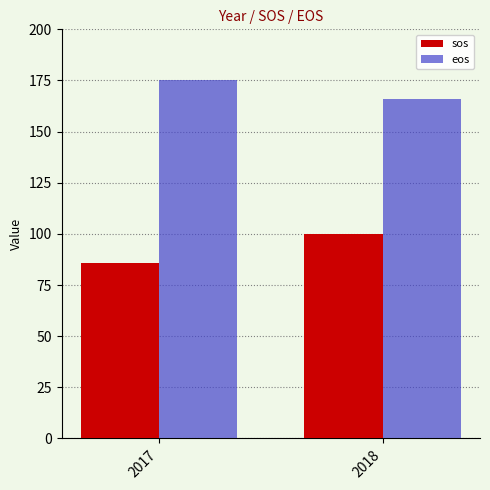

What are all the series names shown in the legend?

sos, eos